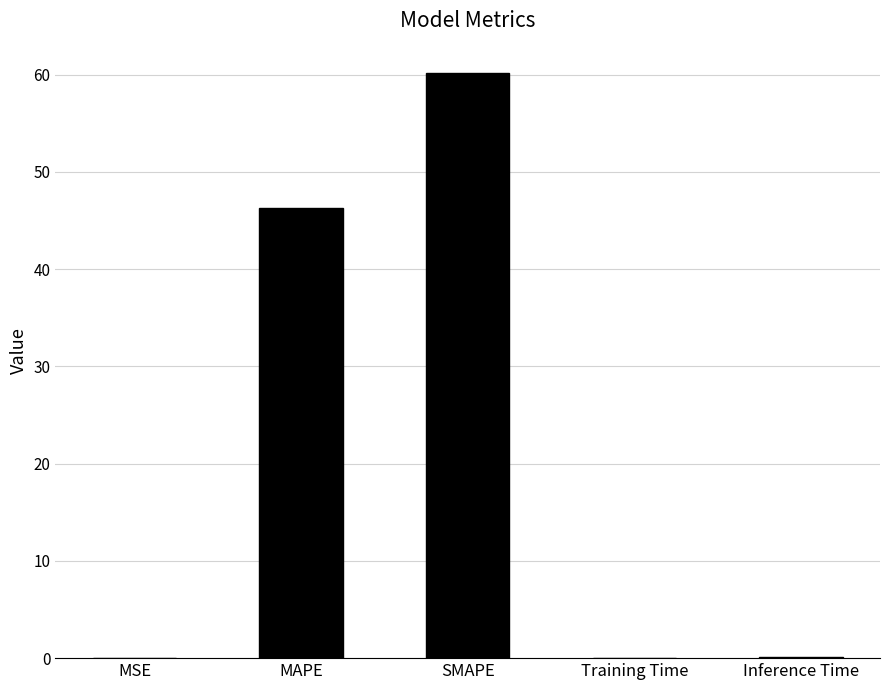

Read the value at MAPE.

46.3